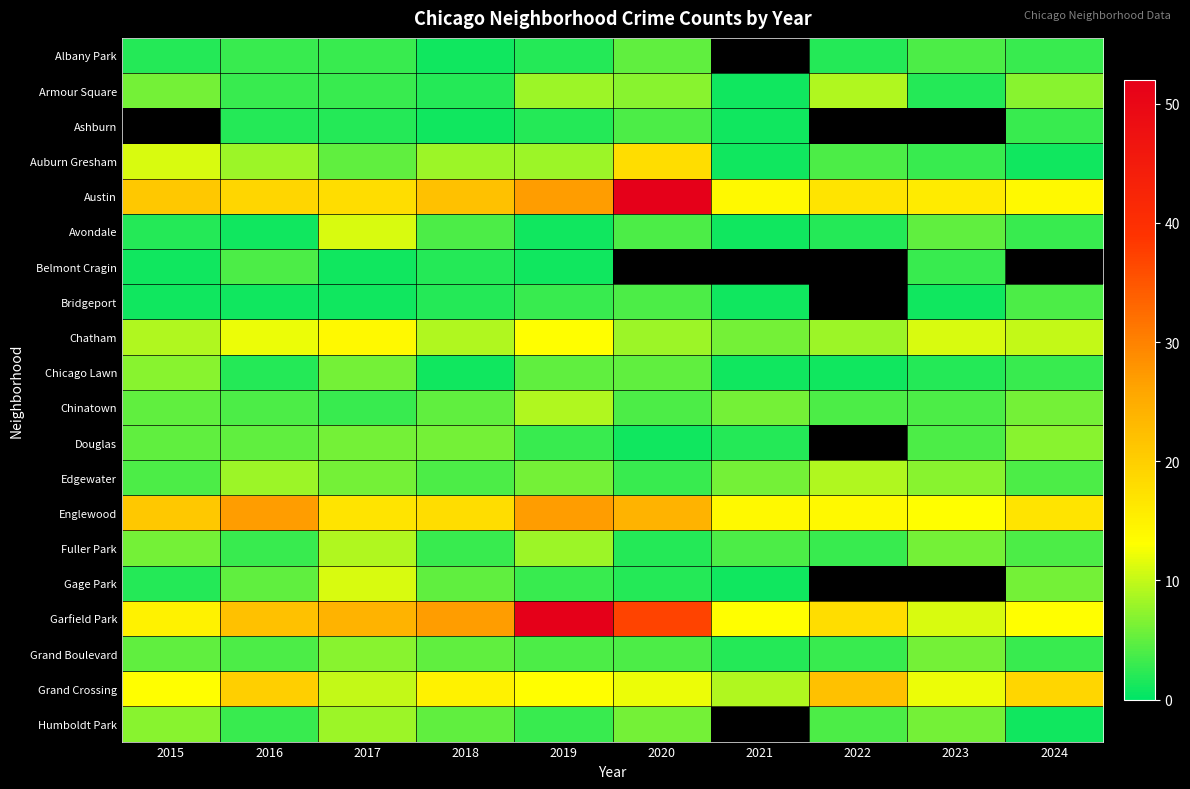

At which label does Englewood reach its peak?

2016